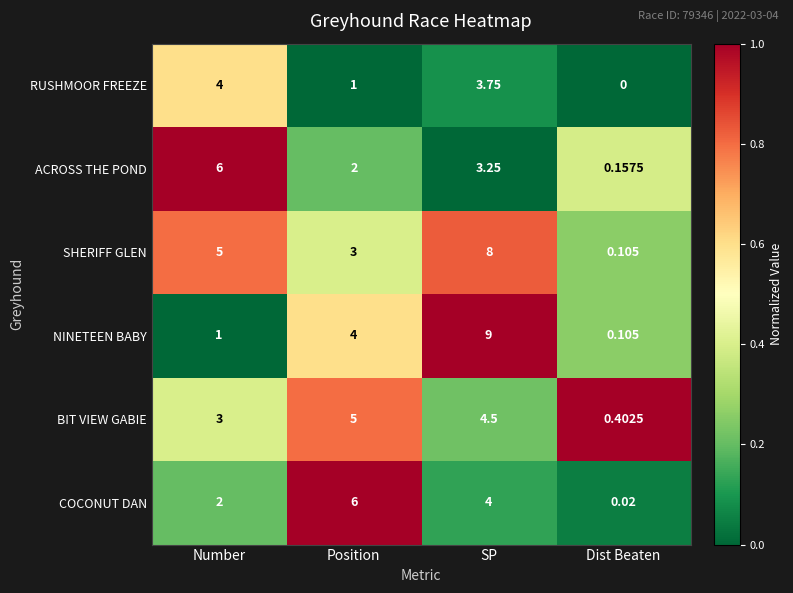

How many data points does each series have?

4